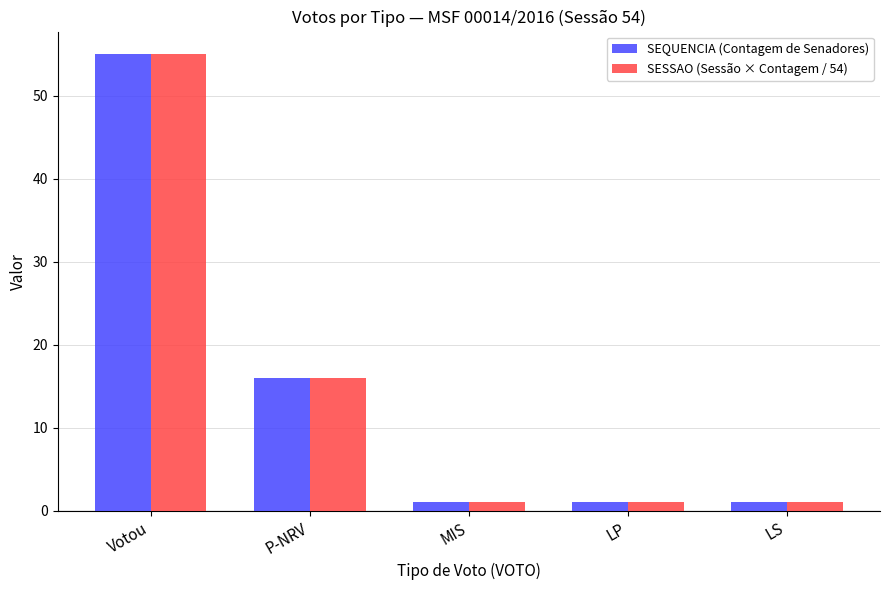

What is the difference between the maximum and second lowest values in the SEQUENCIA (Contagem de Senadores) series?

54